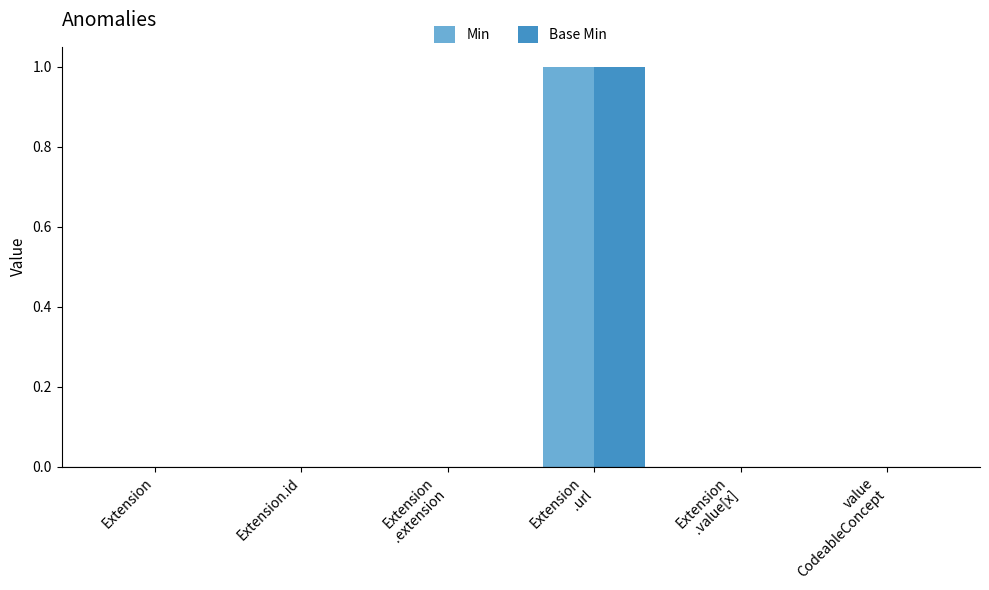

Reading left to right, what are all the values shown in this chart?

Min: Extension=0	Extension.id=0	Extension
.extension=0	Extension
.url=1	Extension
.value[x]=0	value
CodeableConcept=0
Base Min: Extension=0	Extension.id=0	Extension
.extension=0	Extension
.url=1	Extension
.value[x]=0	value
CodeableConcept=0